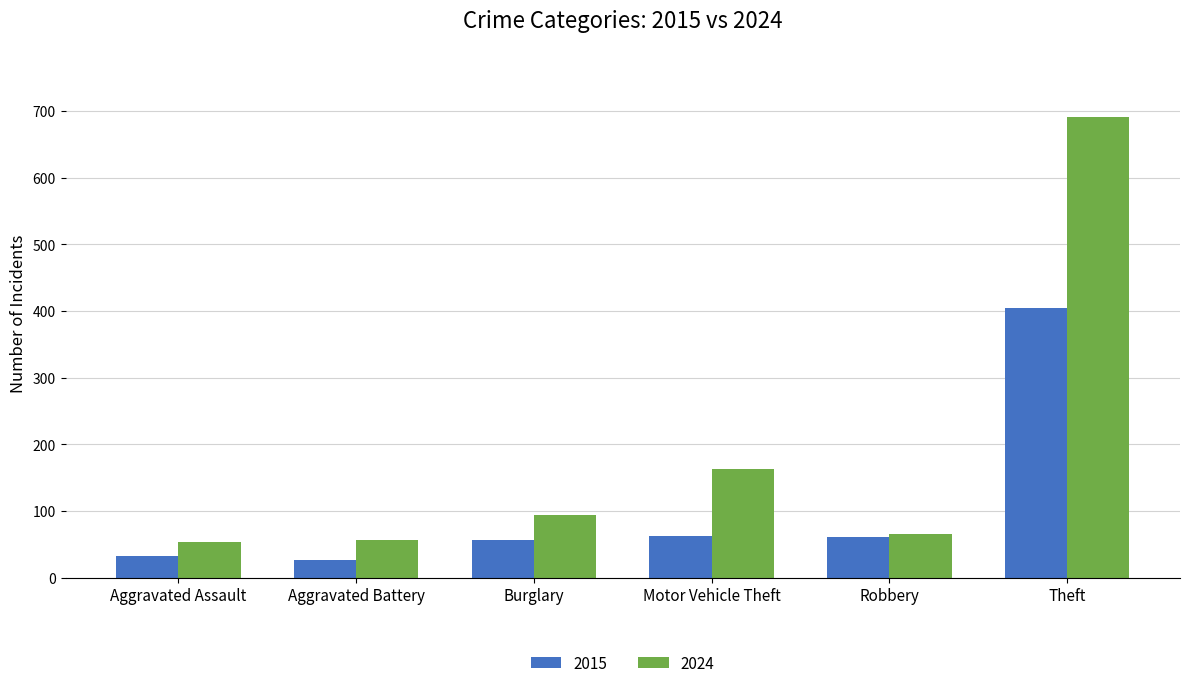

What is the highest value of the 2015 series?

404